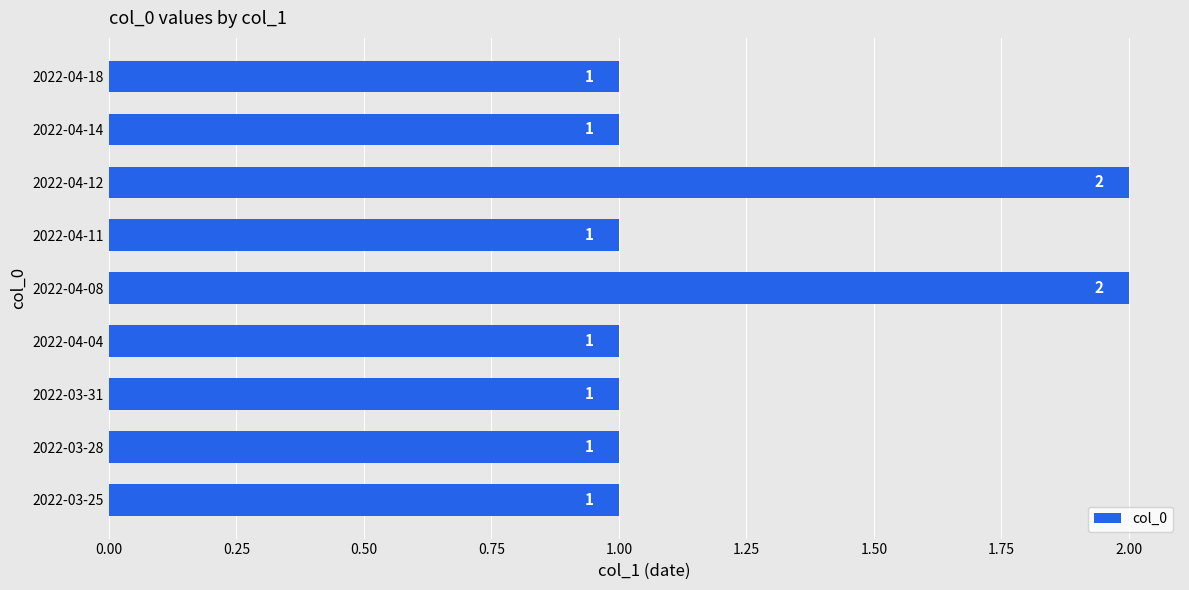

What is the minimum value shown in the chart?

1